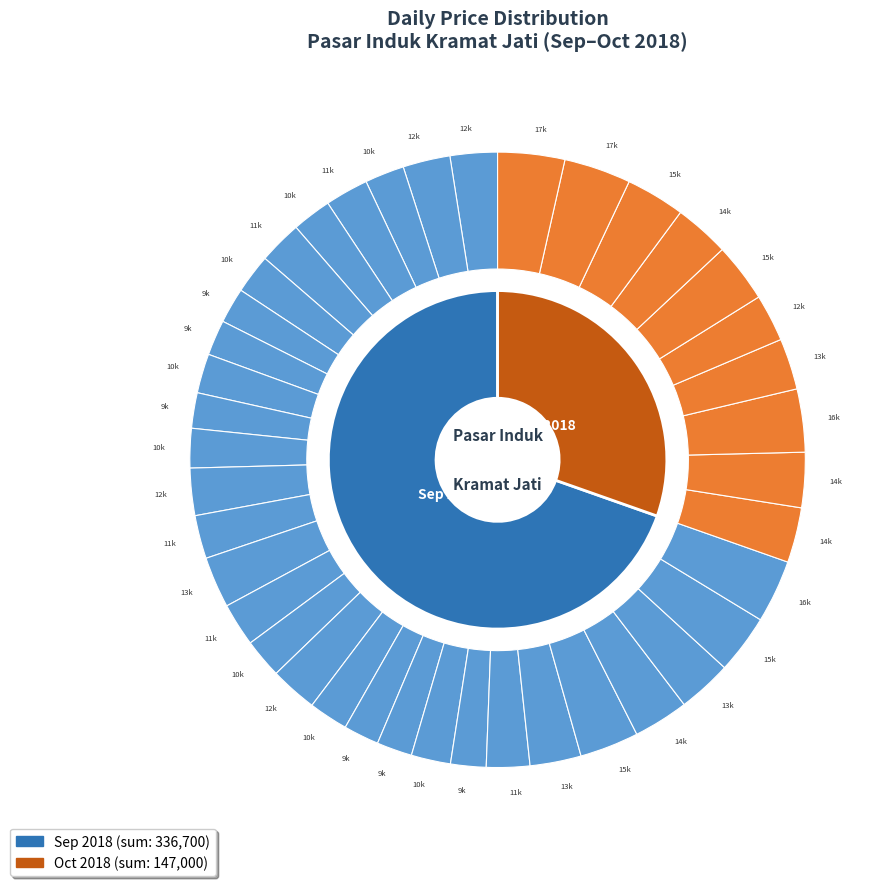

Is the sum of 27000 and 30000 greater than half?

No